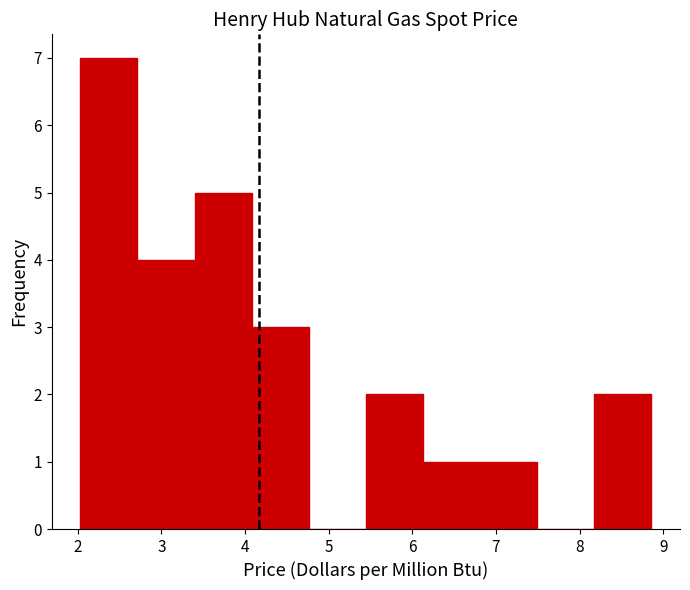

Reading left to right, transcribe this chart: for each bar, give the range it covers on the x-axis and its height. Neither the bar edges nor the heights are printed on the chart, so give them approximately, as read against the axes.

2.0 to 2.7: 7
2.7 to 3.4: 4
3.4 to 4.1: 5
4.1 to 4.8: 3
4.8 to 5.4: 0
5.4 to 6.1: 2
6.1 to 6.8: 1
6.8 to 7.5: 1
7.5 to 8.2: 0
8.2 to 8.9: 2